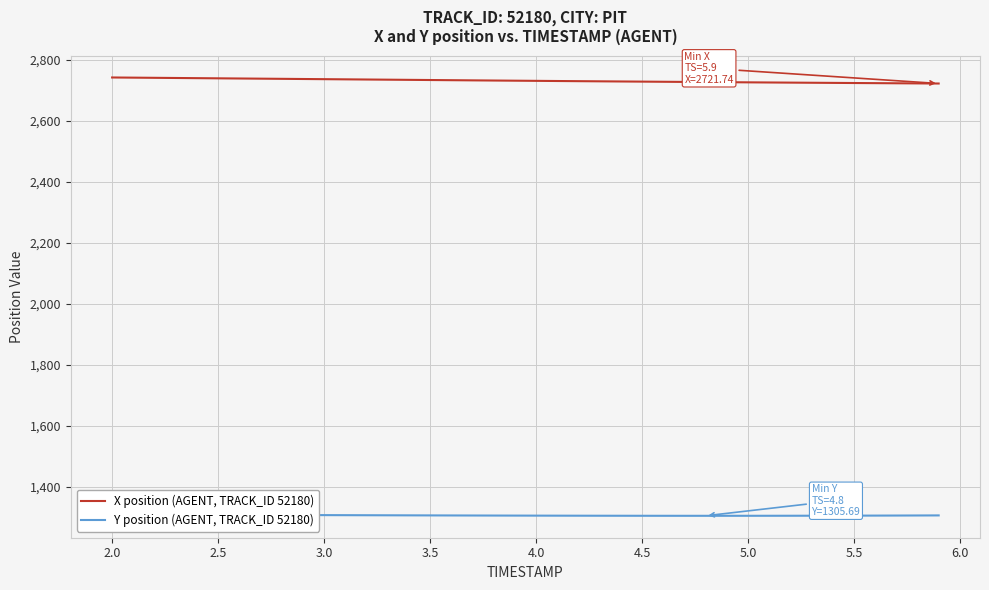

What are all the series names shown in the legend?

X position (AGENT, TRACK_ID 52180), Y position (AGENT, TRACK_ID 52180)